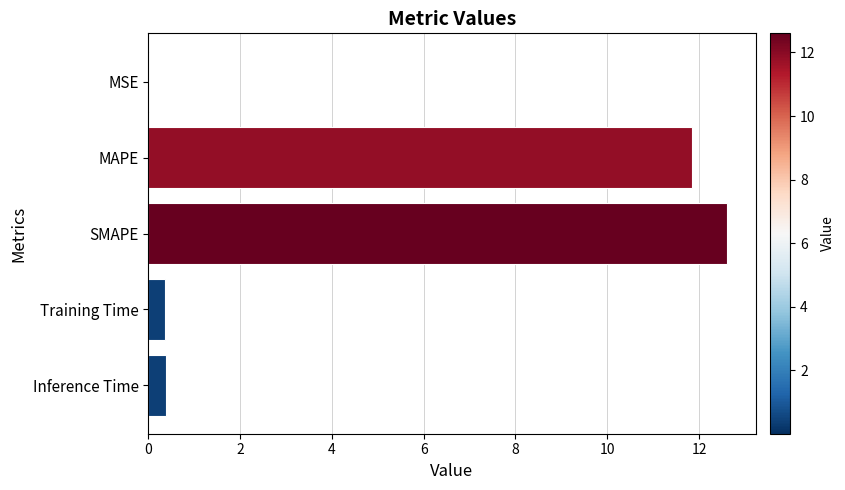

Which label corresponds to the largest value in the chart?

SMAPE